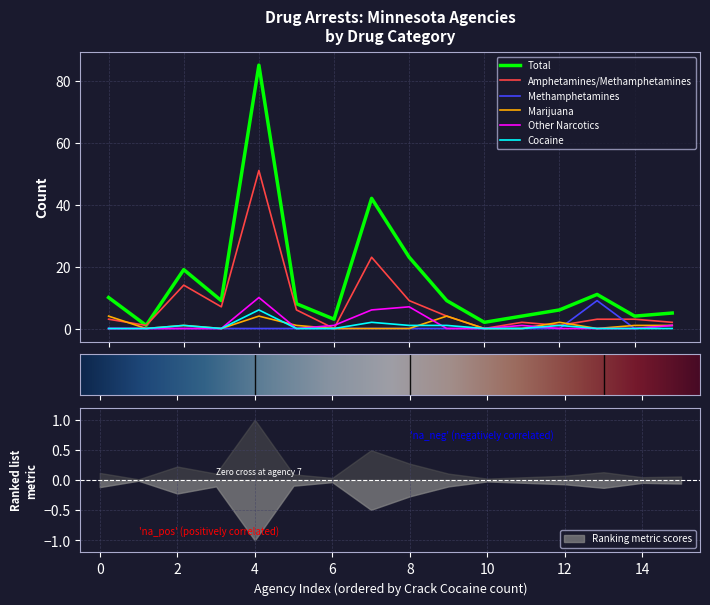

Reading left to right, extract all data points from this chart.

Total: 0=10	1=1	2=19	3=9	4=85	5=8	6=3	7=42	8=23	9=9	10=2	11=4	12=6	13=11	14=4	15=5
Amphetamines/Methamphetamines: 0=3	1=1	2=14	3=7	4=51	5=6	6=0	7=23	8=9	9=4	10=0	11=2	12=1	13=3	14=3	15=2
Methamphetamines: 0=0	1=0	2=0	3=0	4=0	5=0	6=0	7=0	8=0	9=0	10=0	11=0	12=0	13=9	14=0	15=1
Marijuana: 0=4	1=0	2=1	3=0	4=4	5=1	6=0	7=0	8=0	9=4	10=0	11=0	12=2	13=0	14=1	15=1
Other Narcotics: 0=0	1=0	2=0	3=0	4=10	5=0	6=1	7=6	8=7	9=0	10=0	11=1	12=0	13=0	14=0	15=1
Cocaine: 0=0	1=0	2=1	3=0	4=6	5=0	6=0	7=2	8=1	9=1	10=0	11=0	12=1	13=0	14=0	15=0